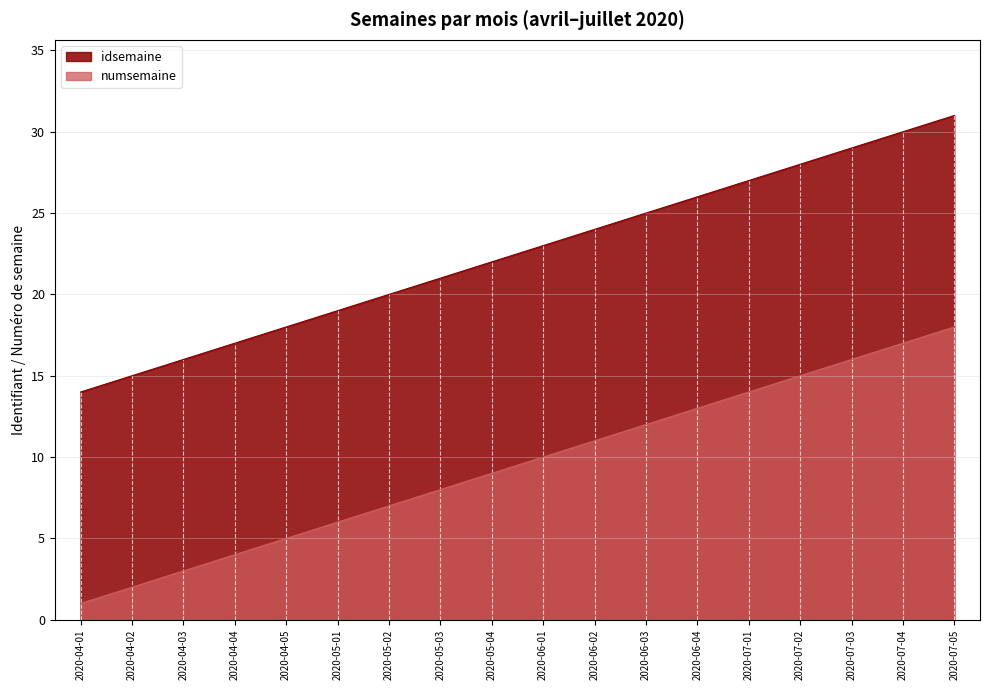

True or false: idsemaine and numsemaine intersect in this chart.

False